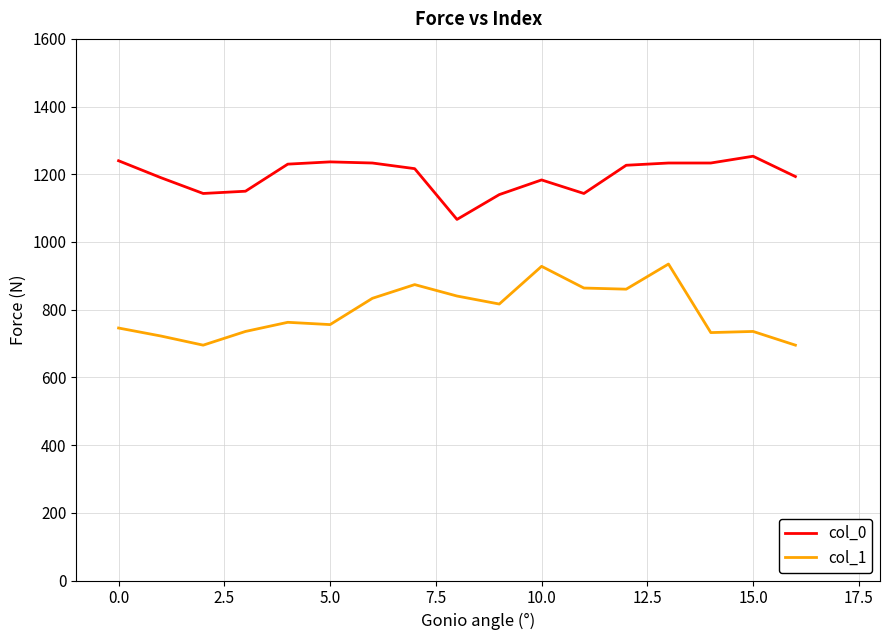

True or false: col_1 and col_0 intersect in this chart.

False